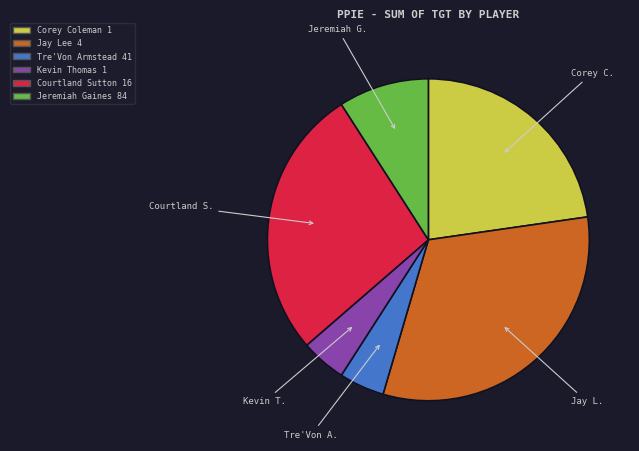

Which category has the biggest portion of the pie?

Jay Lee 4